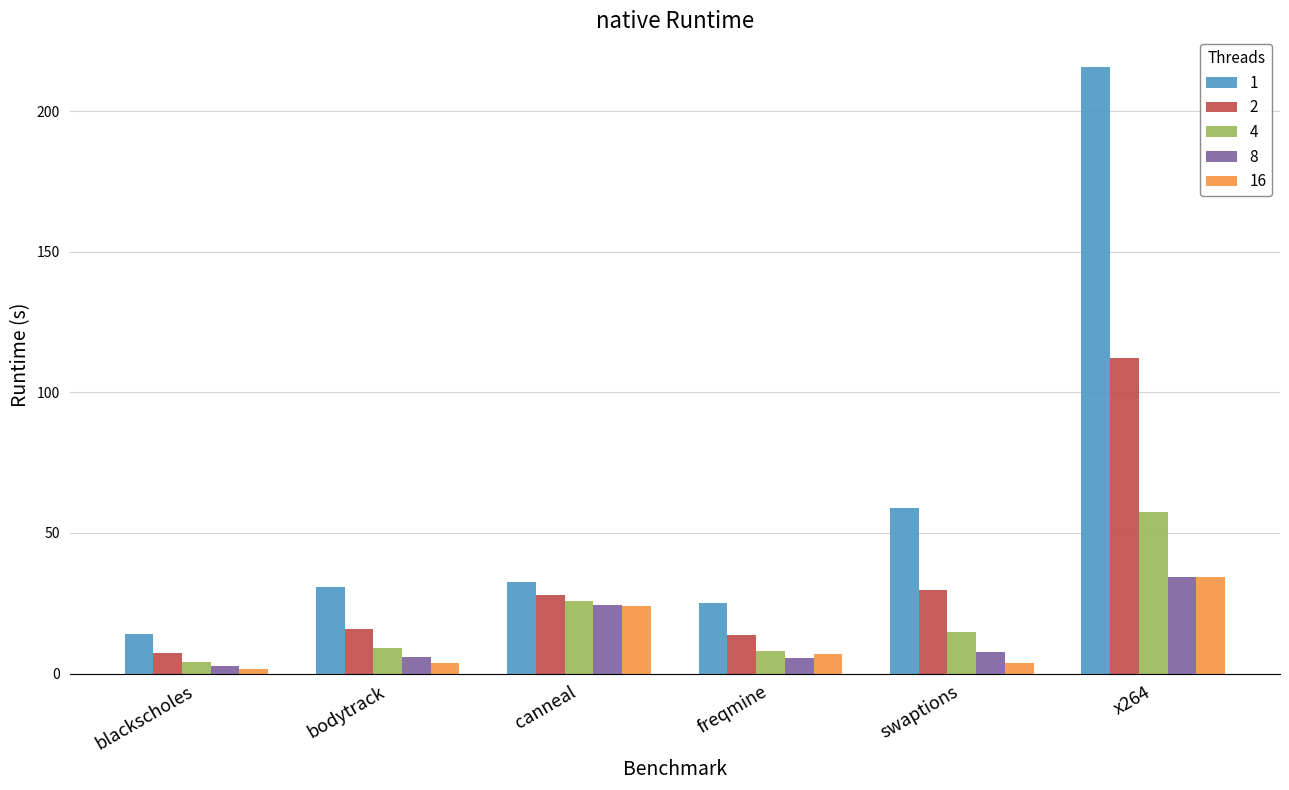

At how many categories does at least one series exceed 109?

1